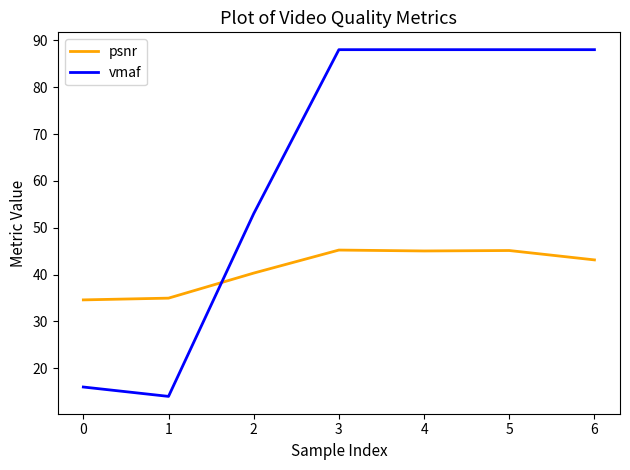

Rank the series by their average value, from lowest to highest.

psnr, vmaf